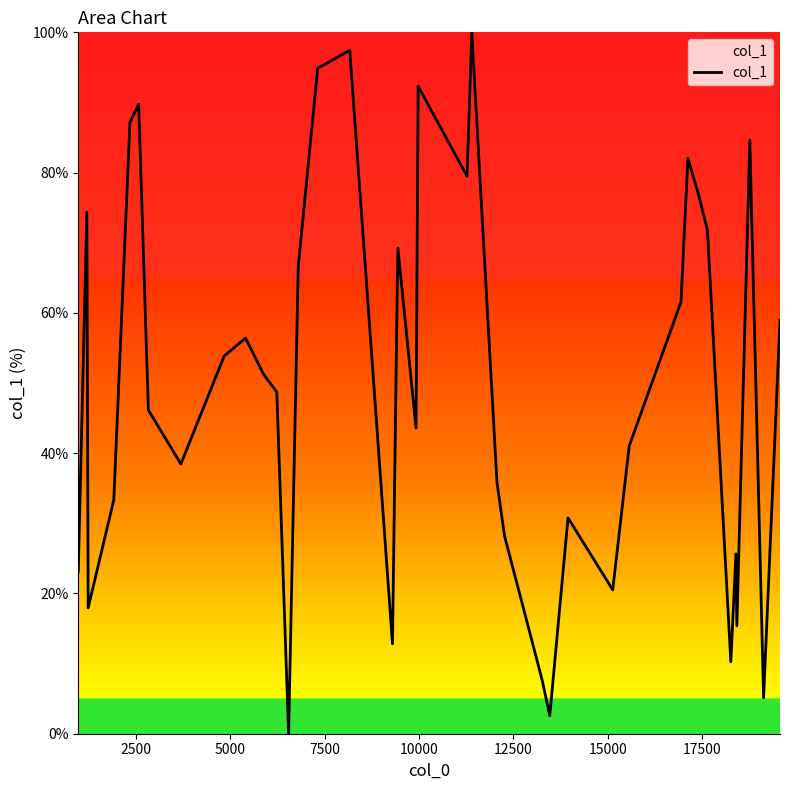

What is the greatest value displayed?

100.0